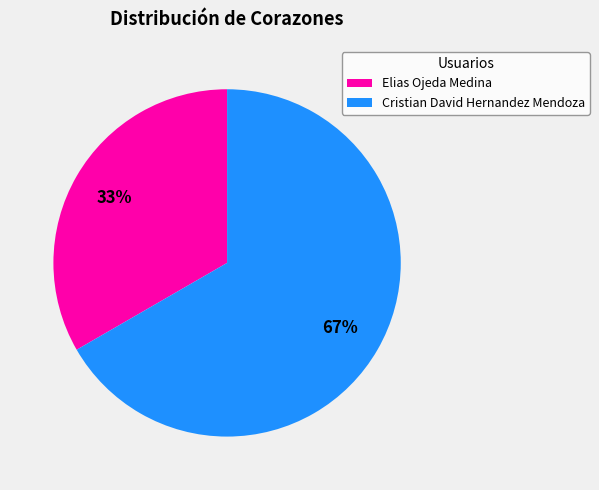

To the nearest percent, what is the average slice percentage?

50%